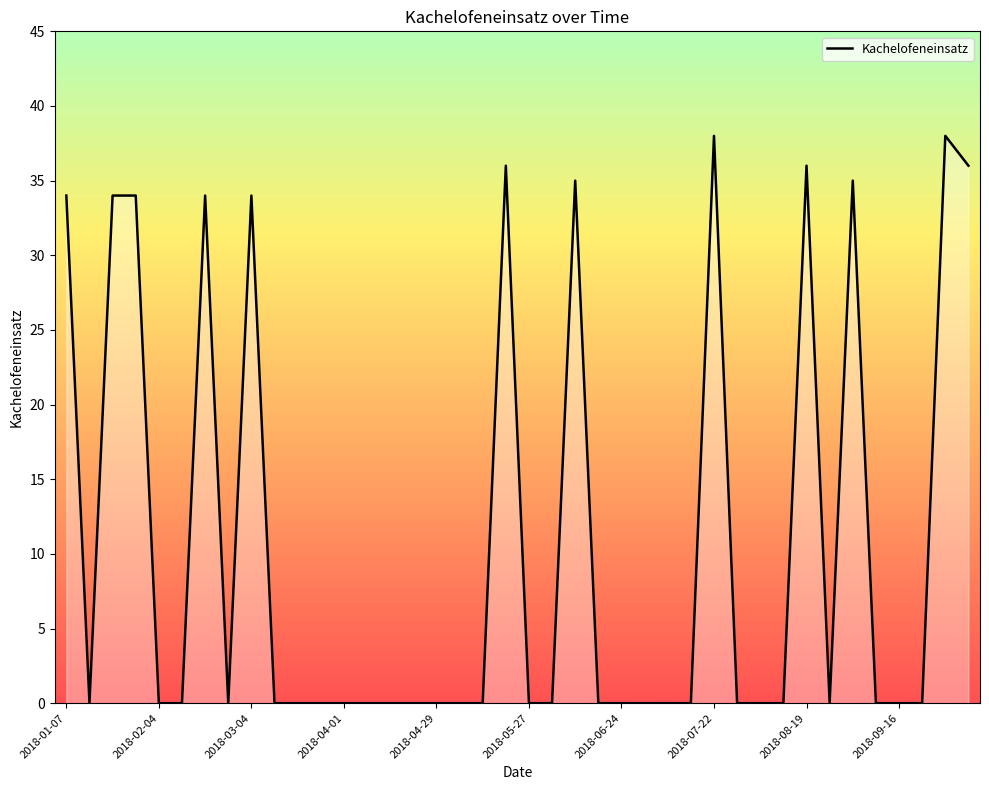

What is the difference between the maximum and minimum values?

38